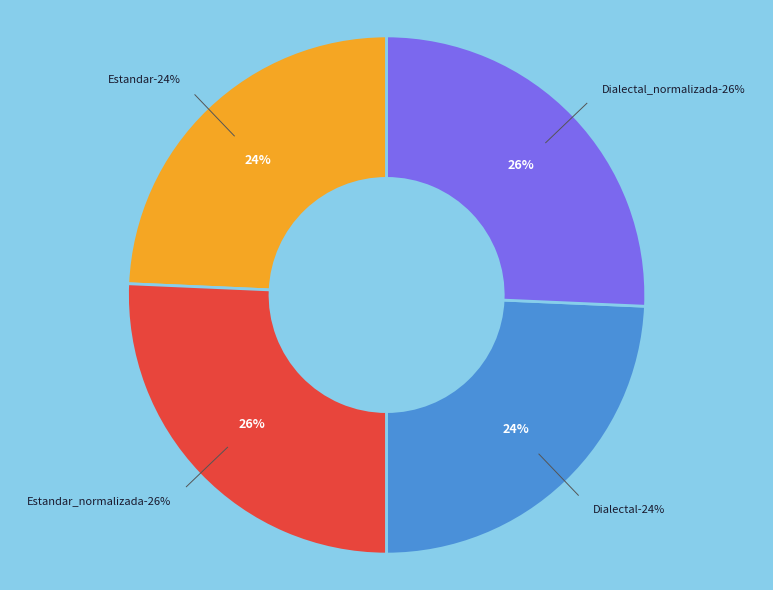

To the nearest percent, what percentage of the pie is Estandar_normalizada?

26%